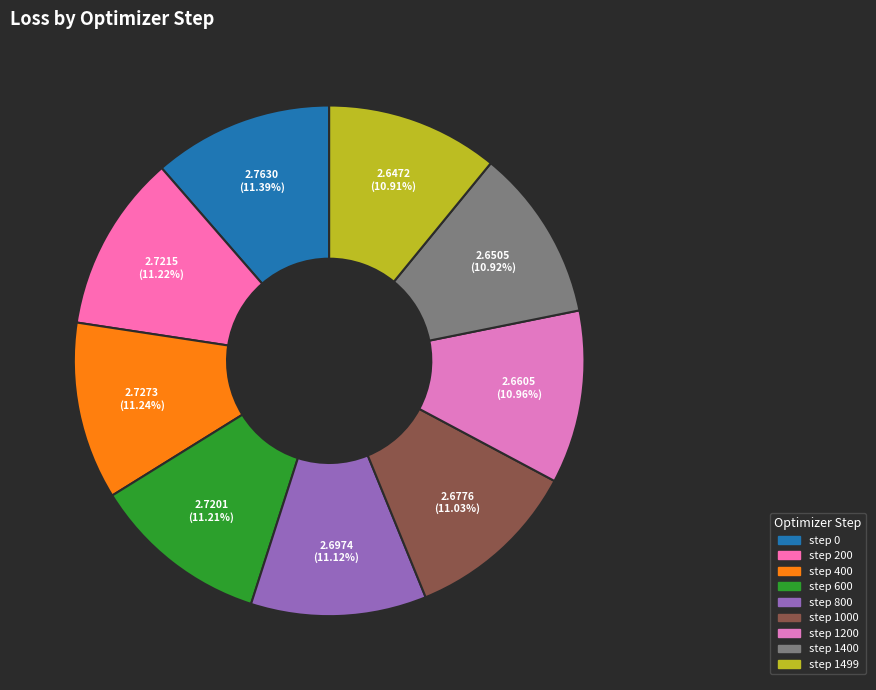

Count the number of slices in the pie.

9